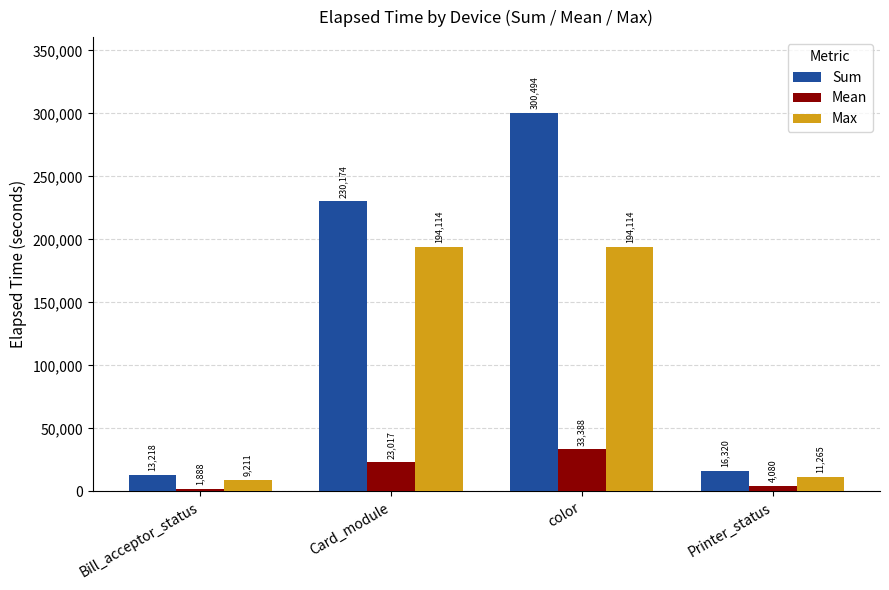

How many values in the Sum series are below 230174?

2